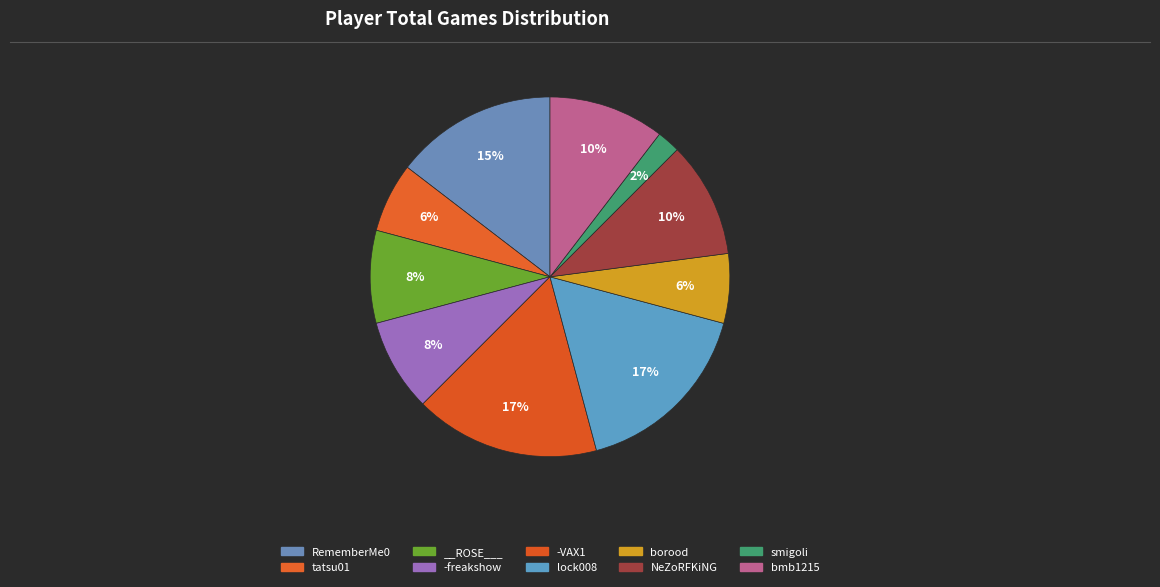

How many slices are in this pie chart?

10